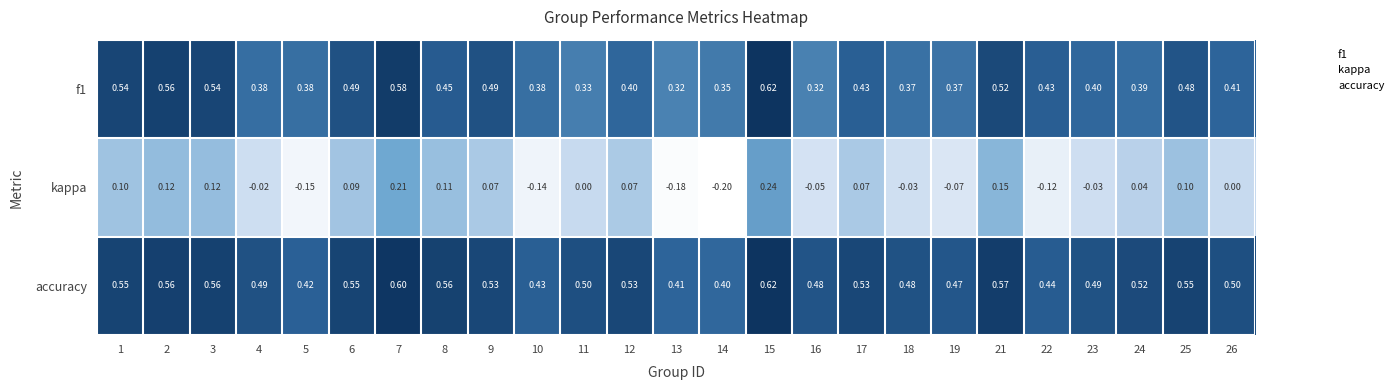

Is the value of kappa at 5 greater than the value of accuracy at 17?

No